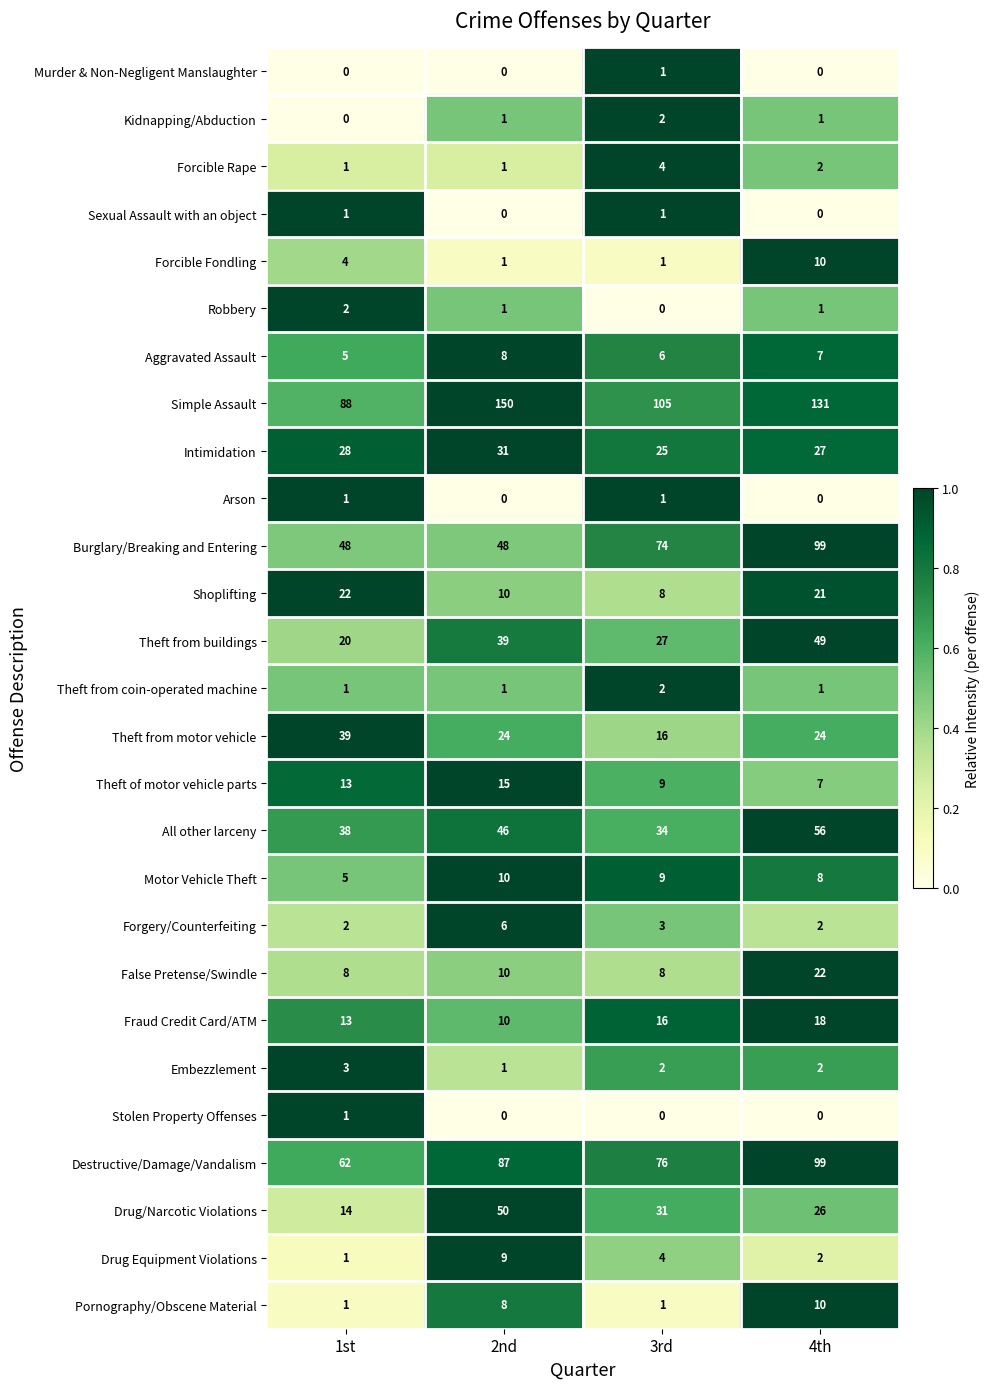

At which label is Burglary/Breaking and Entering closest to 73?

3rd